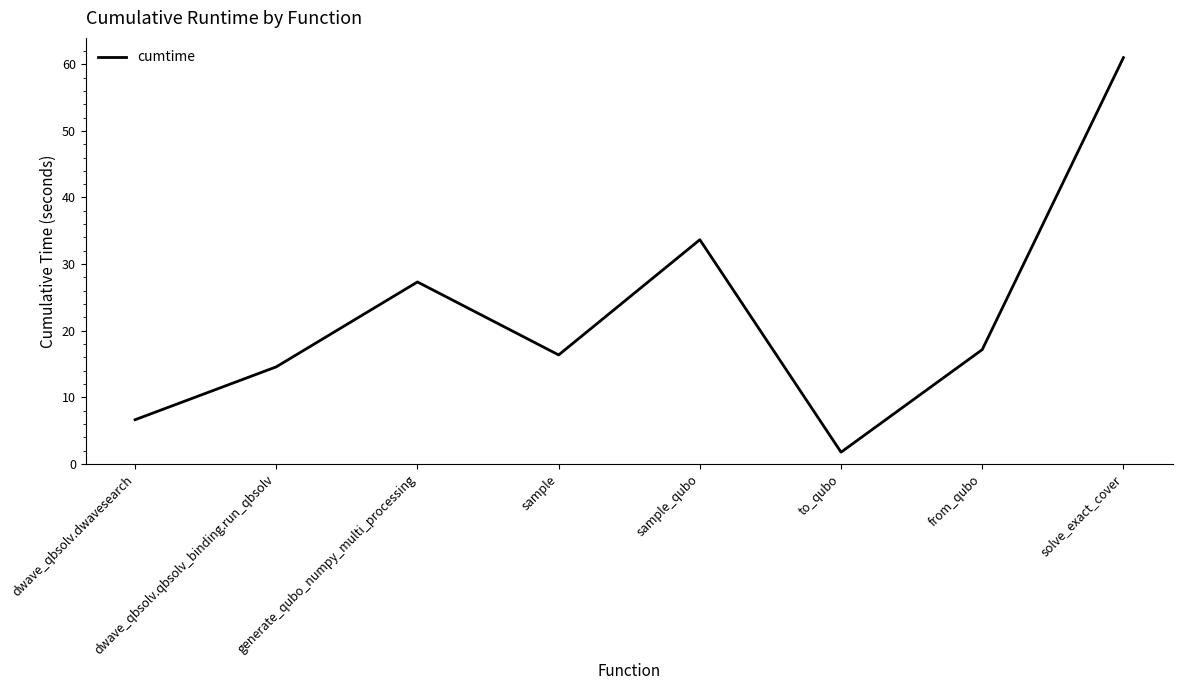

What position from the left is sample_qubo?

5